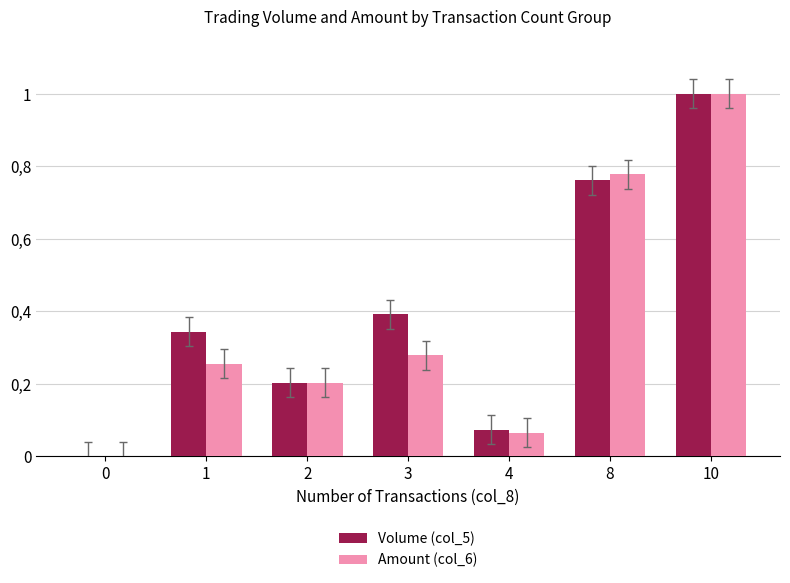

What are all the series names shown in the legend?

Volume (col_5), Amount (col_6)